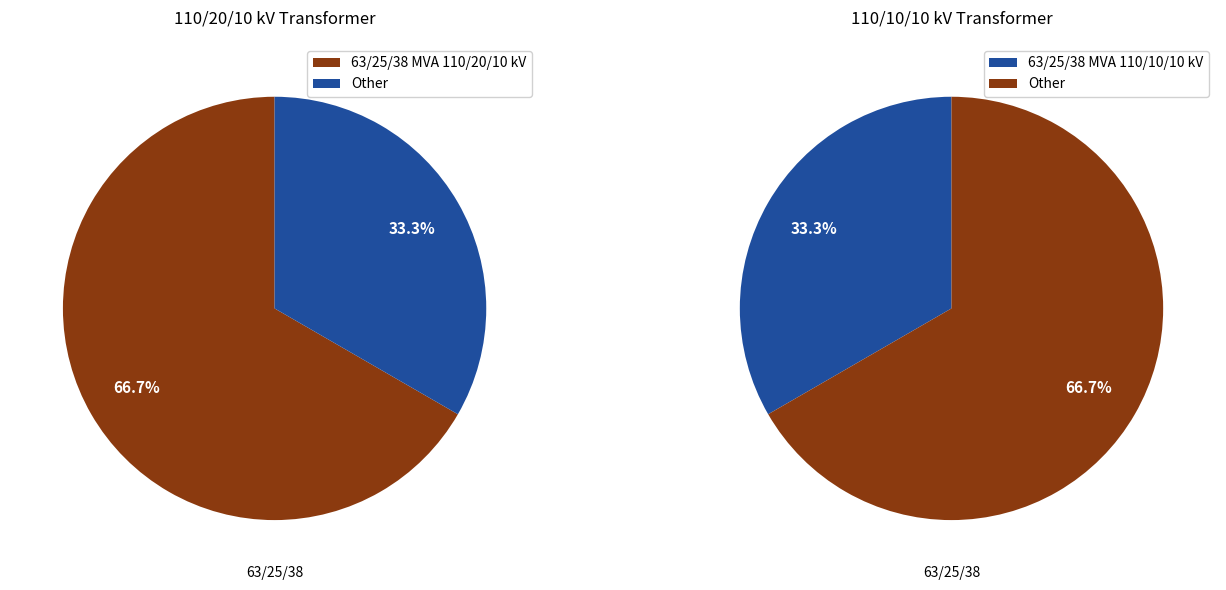

Rank the categories by value from highest to lowest.

63/25/38 MVA 110/20/10 kV, 63/25/38 MVA 110/10/10 kV